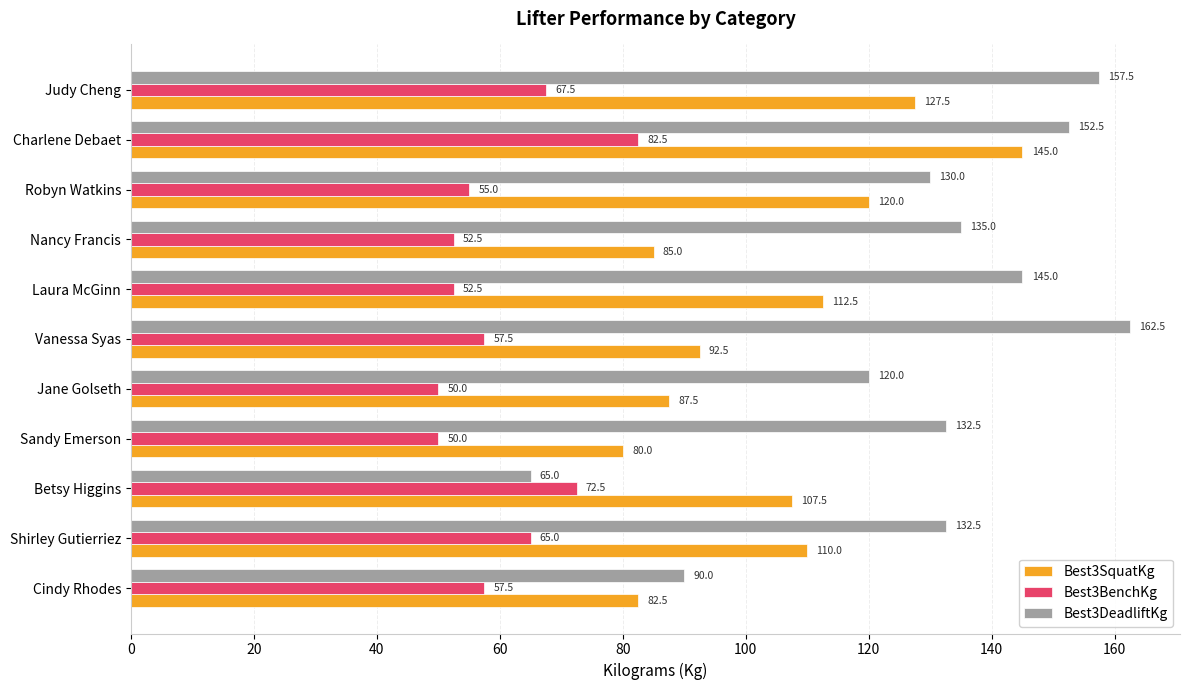

Is the value of Best3BenchKg at Vanessa Syas greater than the value of Best3SquatKg at Nancy Francis?

No